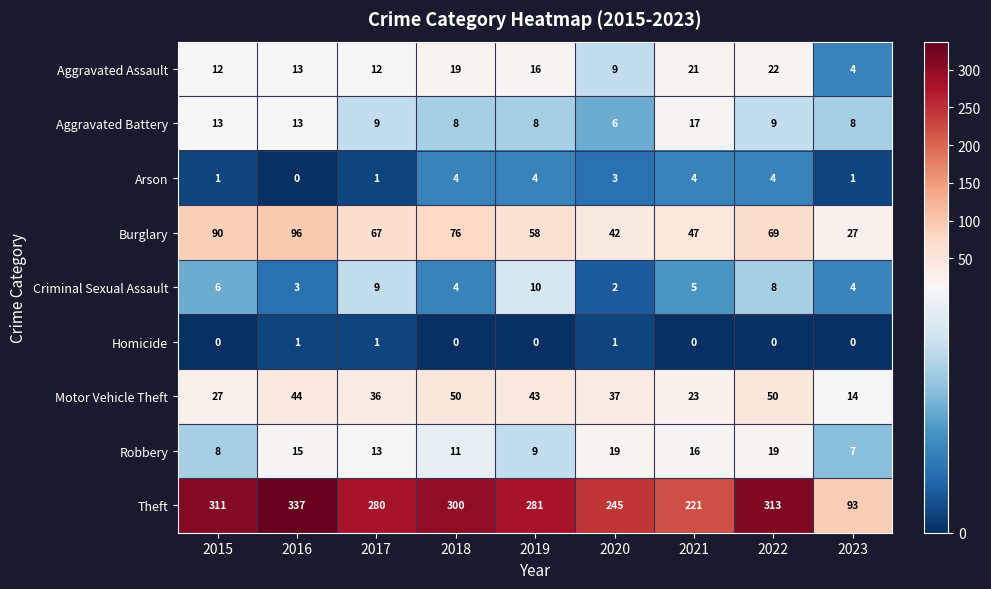

What value does the Aggravated Battery series have at 2019, to the nearest 10?

10